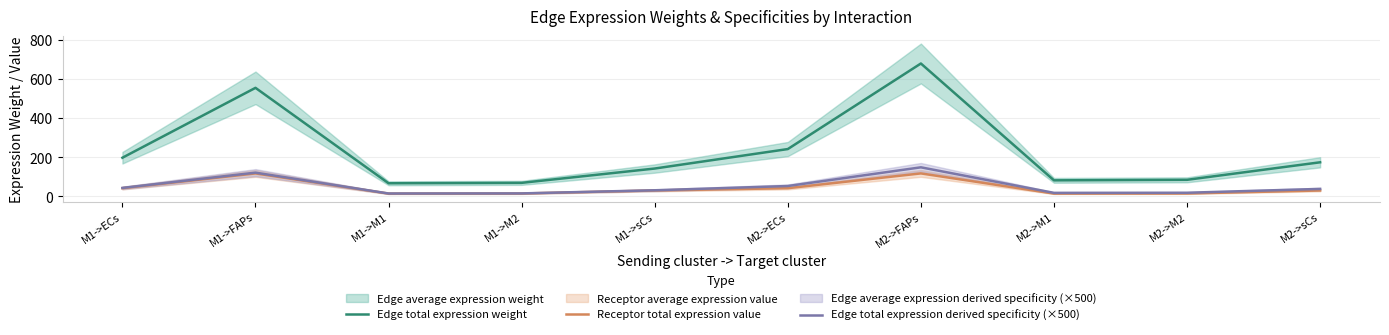

How many values in the Edge total expression derived specificity (×500) series exceed 37?

5